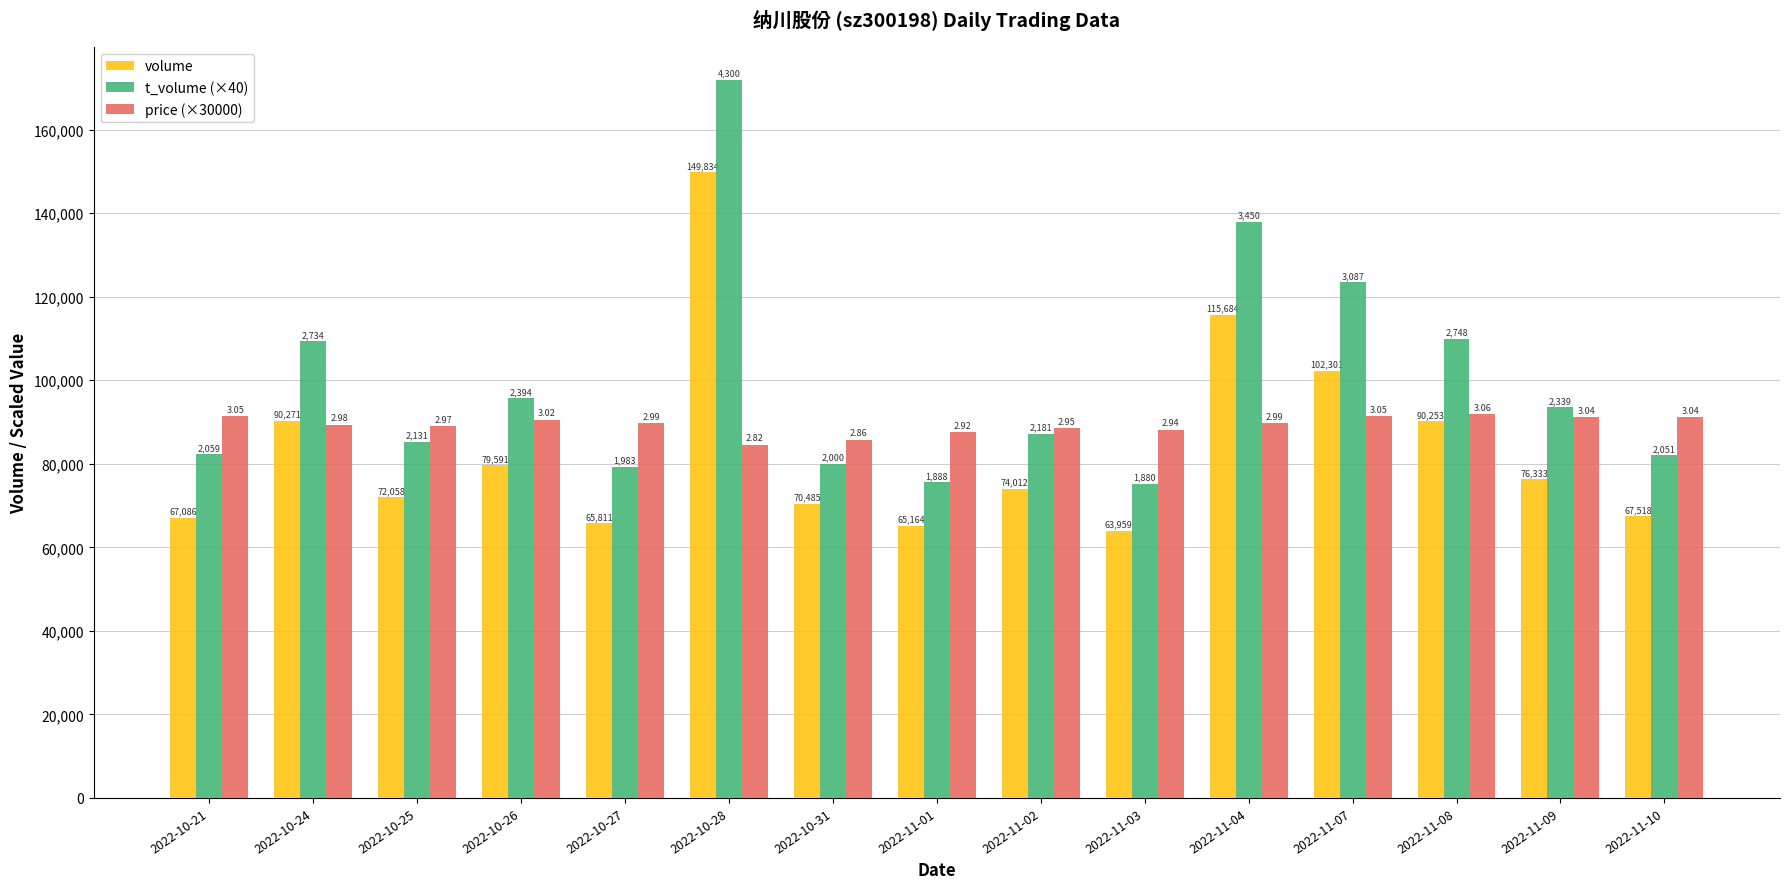

Between 2022-10-21 and 2022-10-28, which series saw the biggest shift?

t_volume (×40)